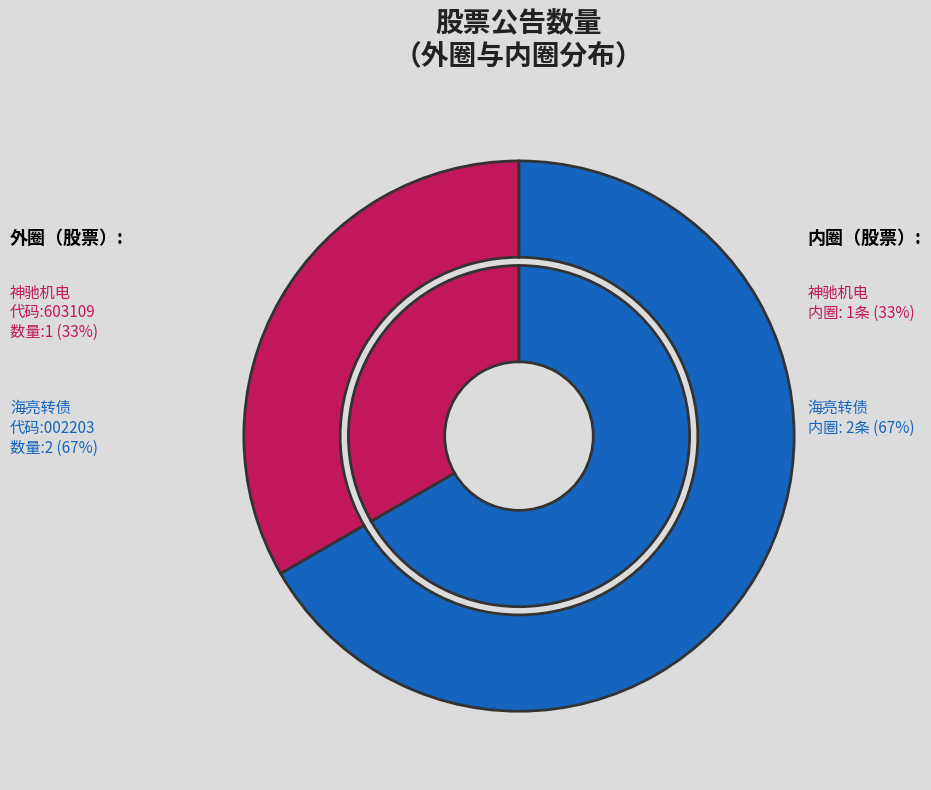

What is the change in value from 神驰机电 to 海亮转债?

+1